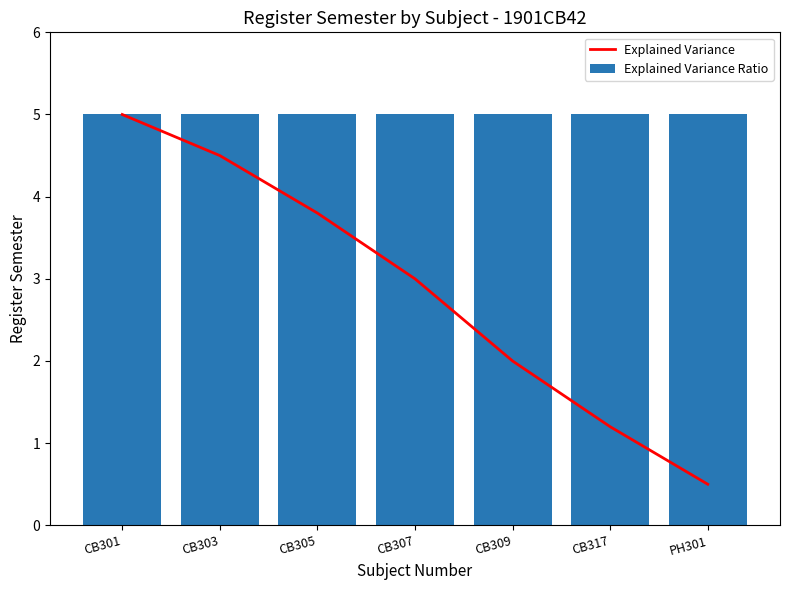

Does the chart contain stacked bars?

No